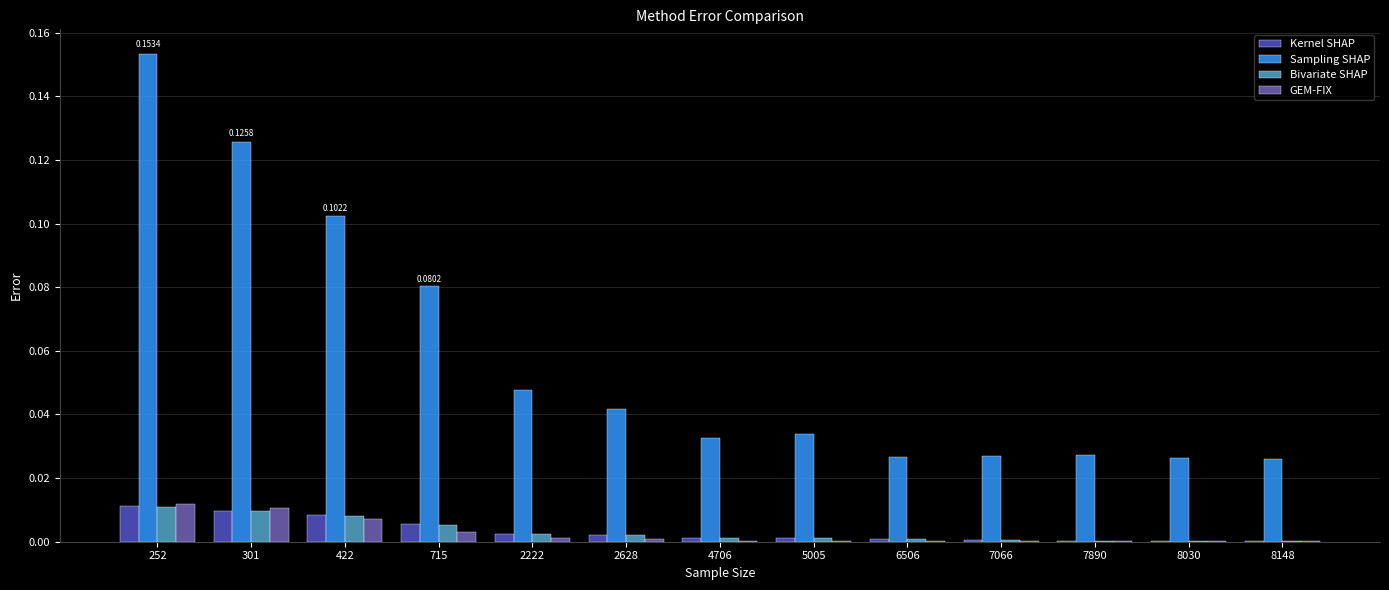

Which series has the largest total across all categories?

Sampling SHAP